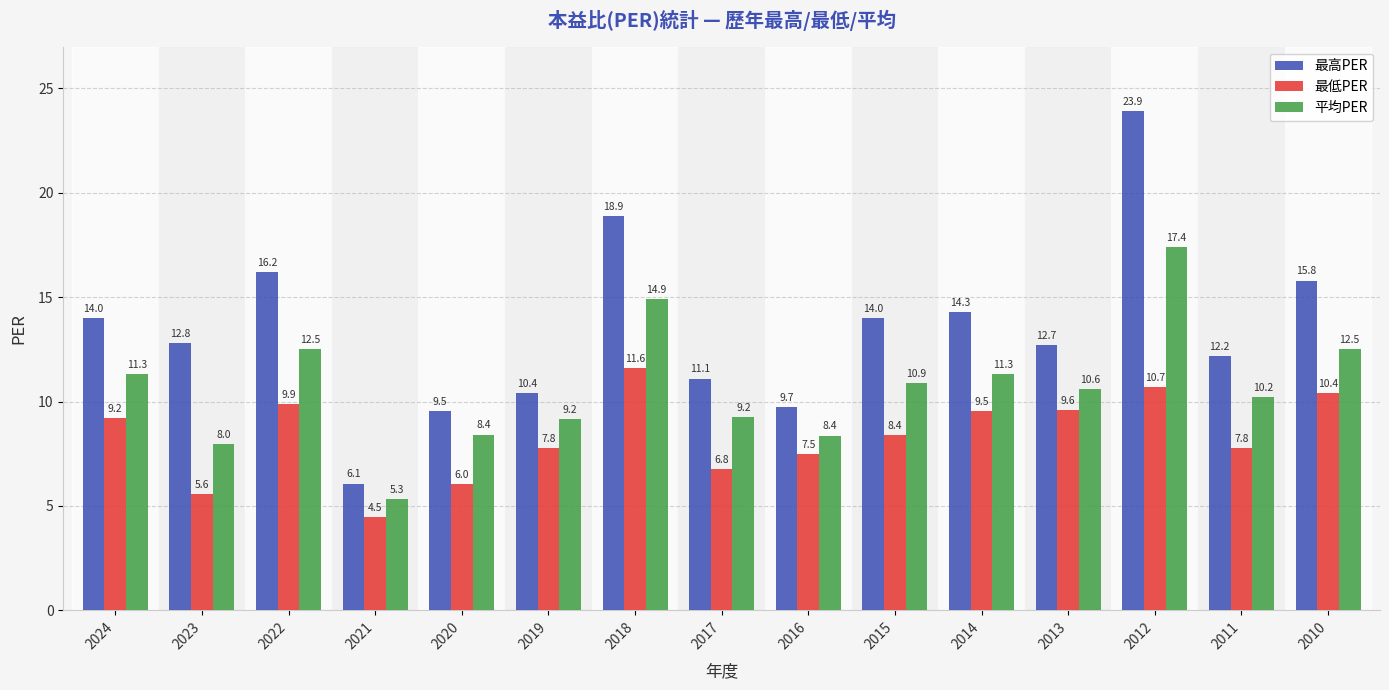

The value of 最低PER at 2018 is 6.6. True or false?

False